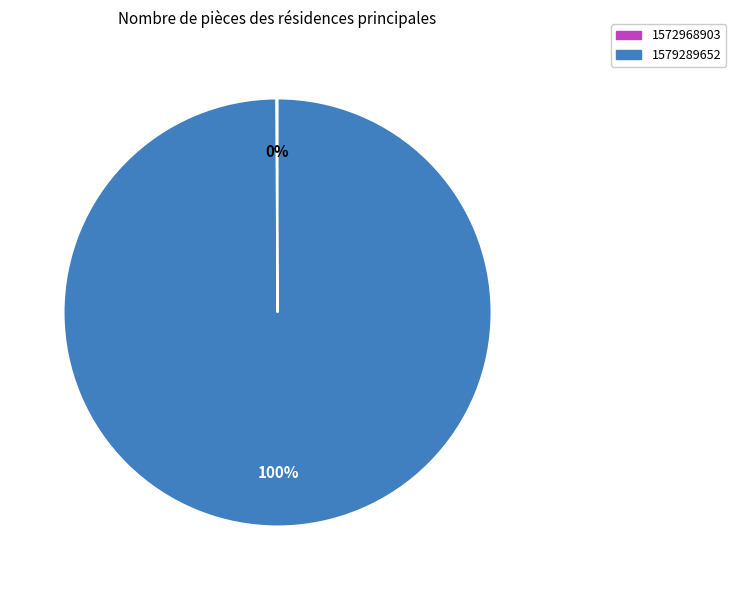

Which slice is the largest?

1579289652